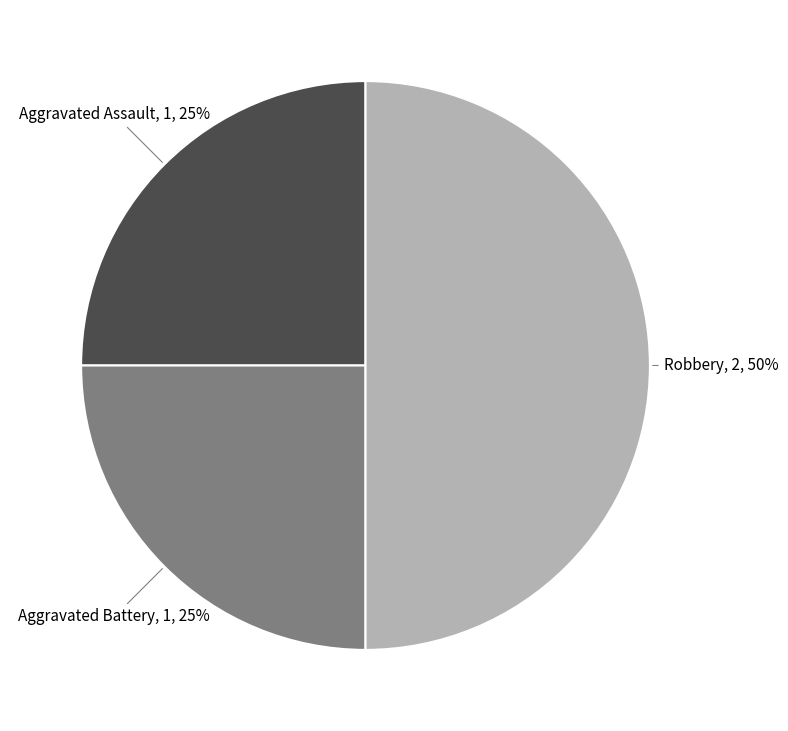

To the nearest percent, what is the average slice percentage?

33%